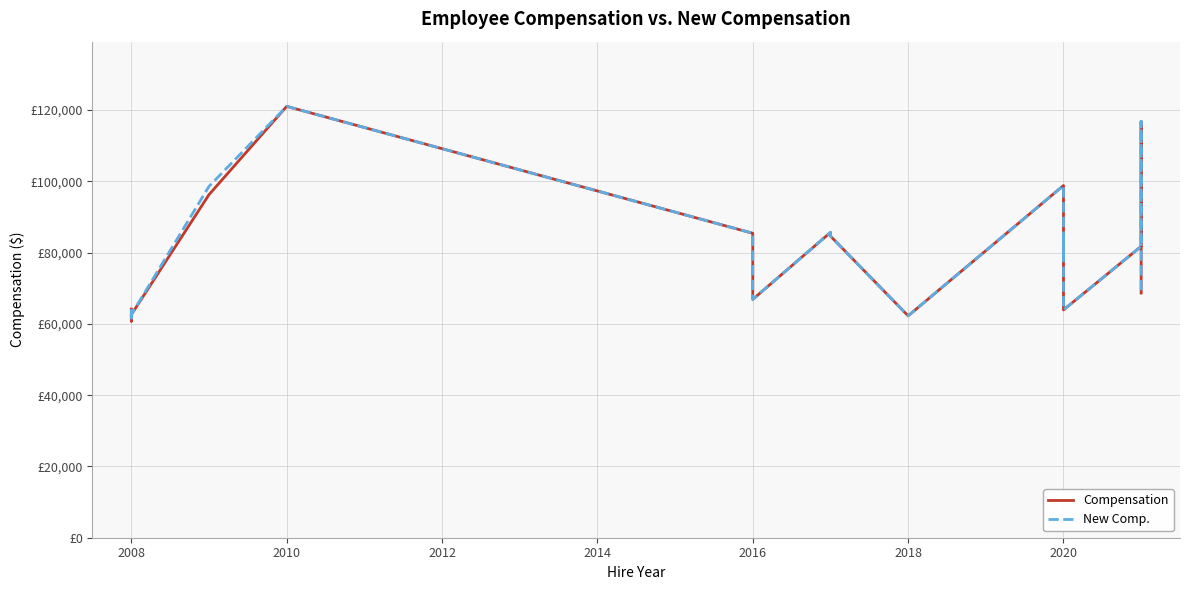

Does the chart have visible grid lines?

Yes